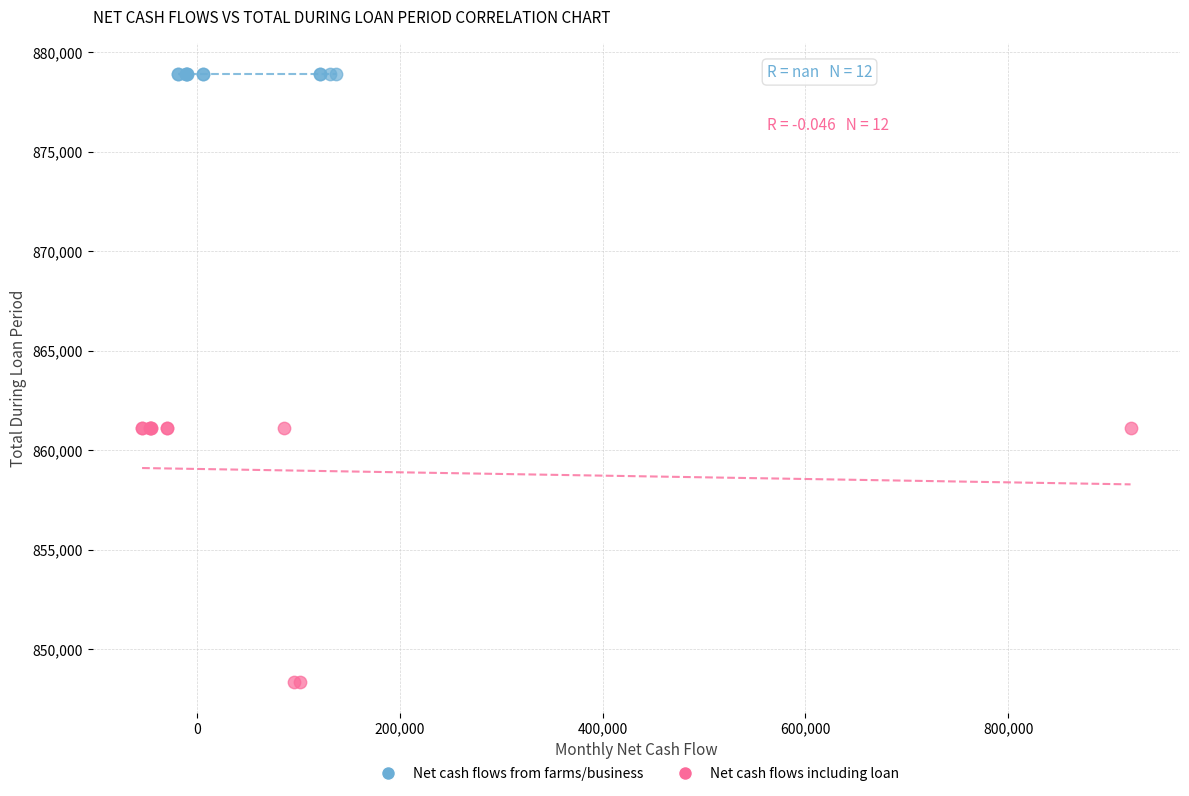

What are all the series names shown in the legend?

Net cash flows from farms/business, Net cash flows including loan